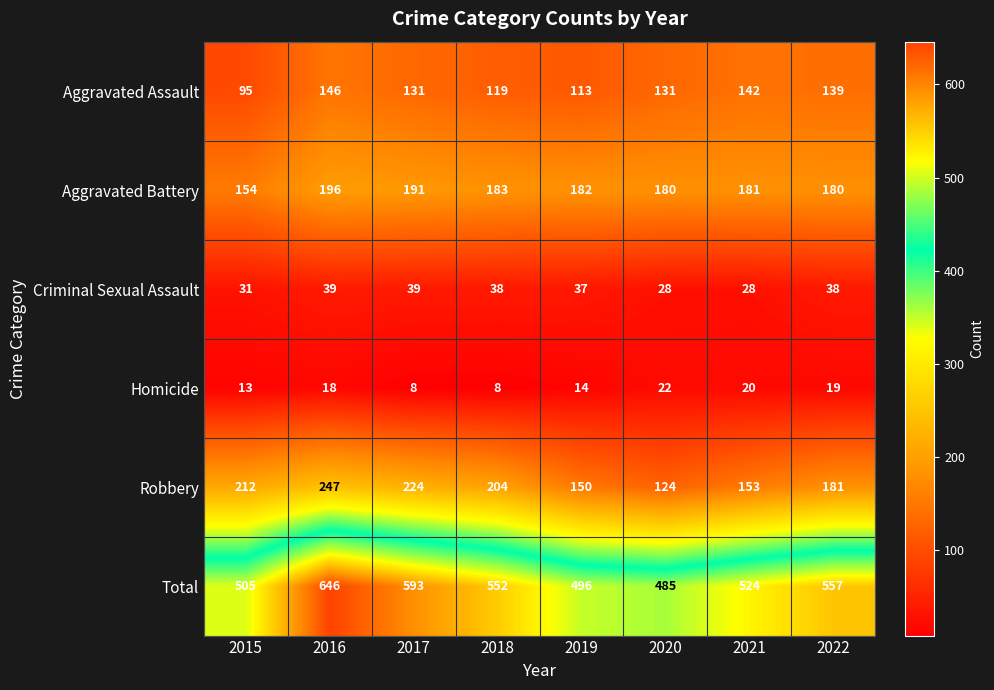

What is the minimum value for Aggravated Battery?

154